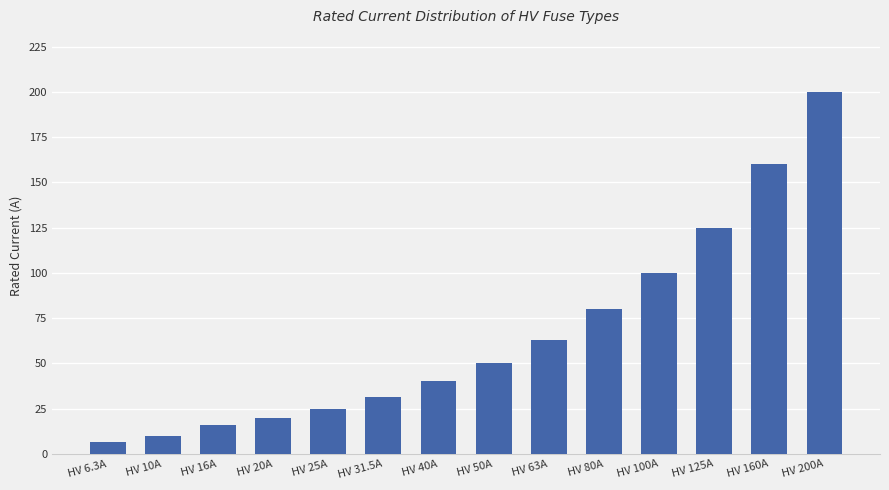

Which category has the lowest value across all series?

HV 6.3A